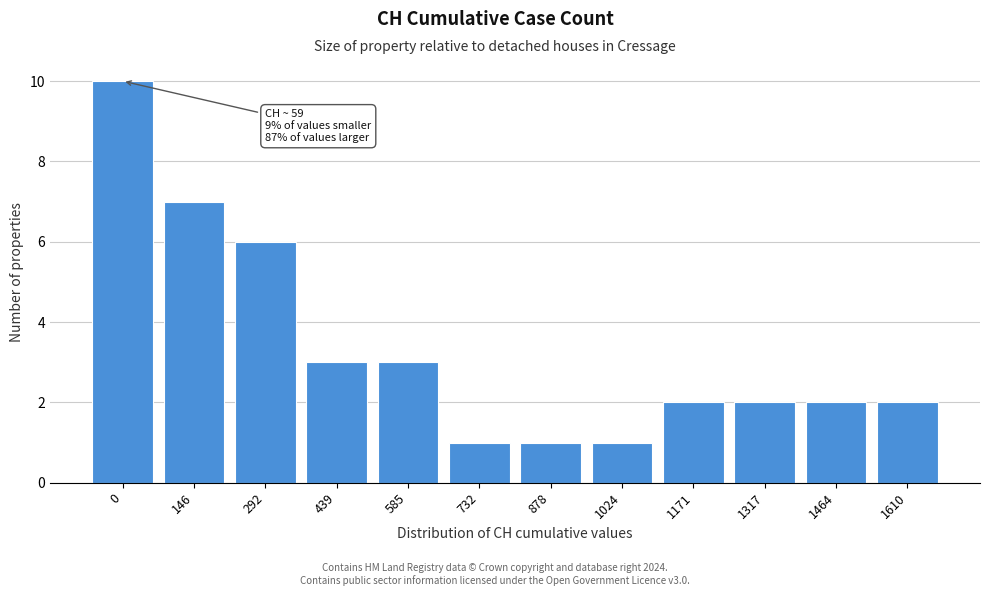

Reading left to right, list all the values displayed in this chart.

0=10	146=7	292=6	439=3	585=3	732=1	878=1	1024=1	1171=2	1317=2	1464=2	1610=2